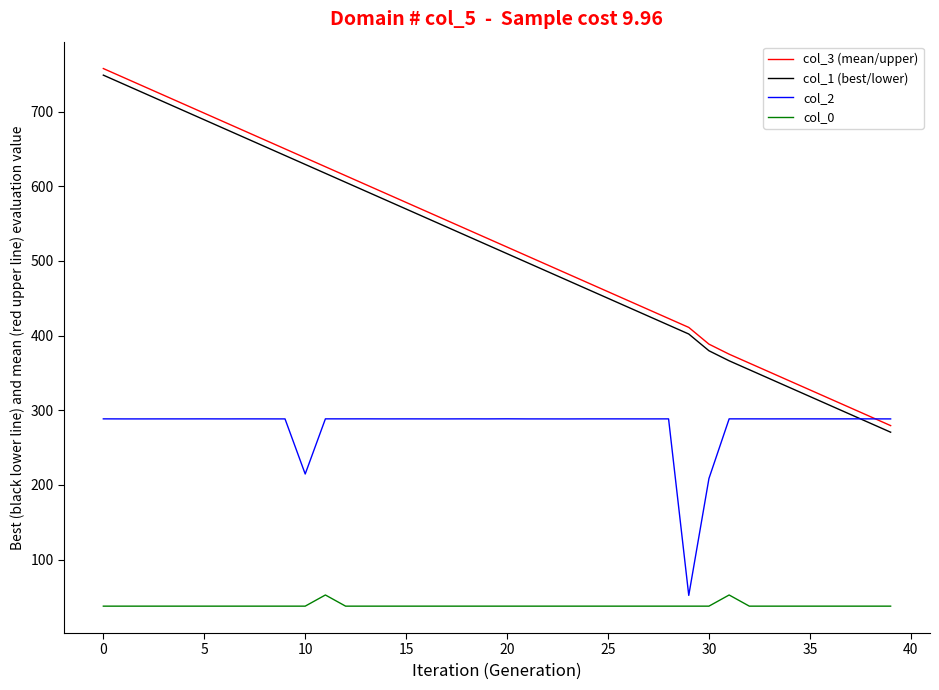

What is the highest value of the col_2 series?

288.5